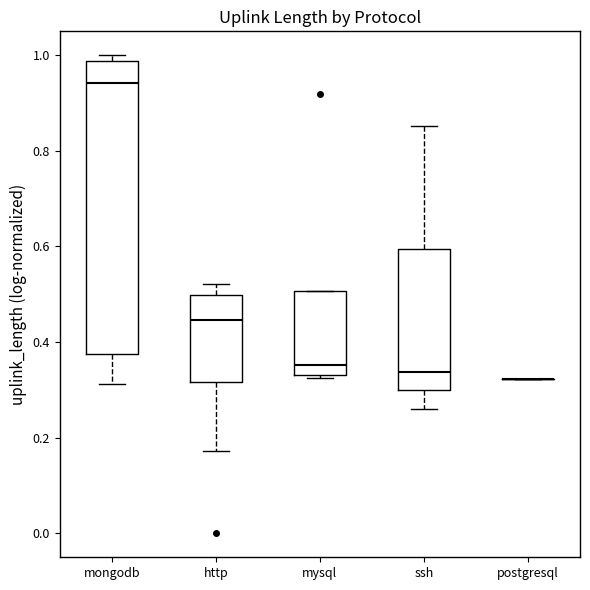

Comparing the boxes themselves (not the whiskers), which one is the tallest?

mongodb